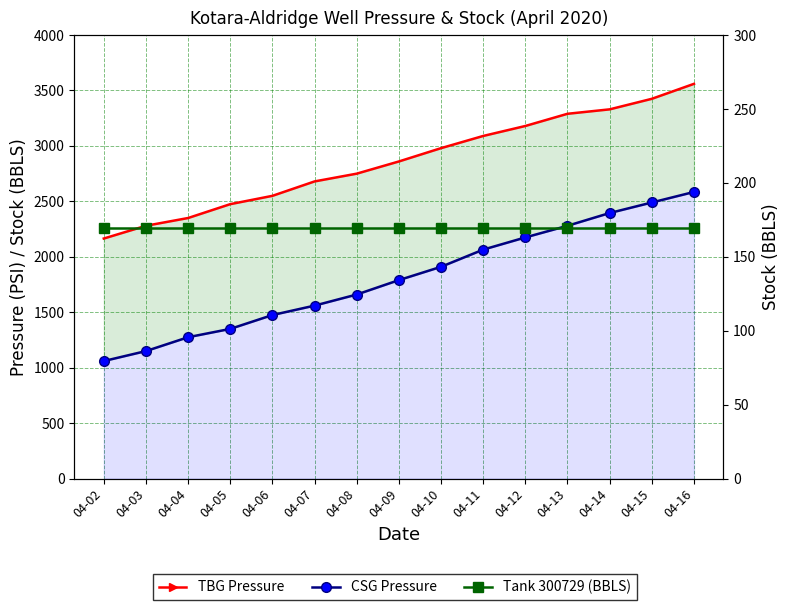

Is it true that CSG Pressure equals 1350.0 at 04-05?

True